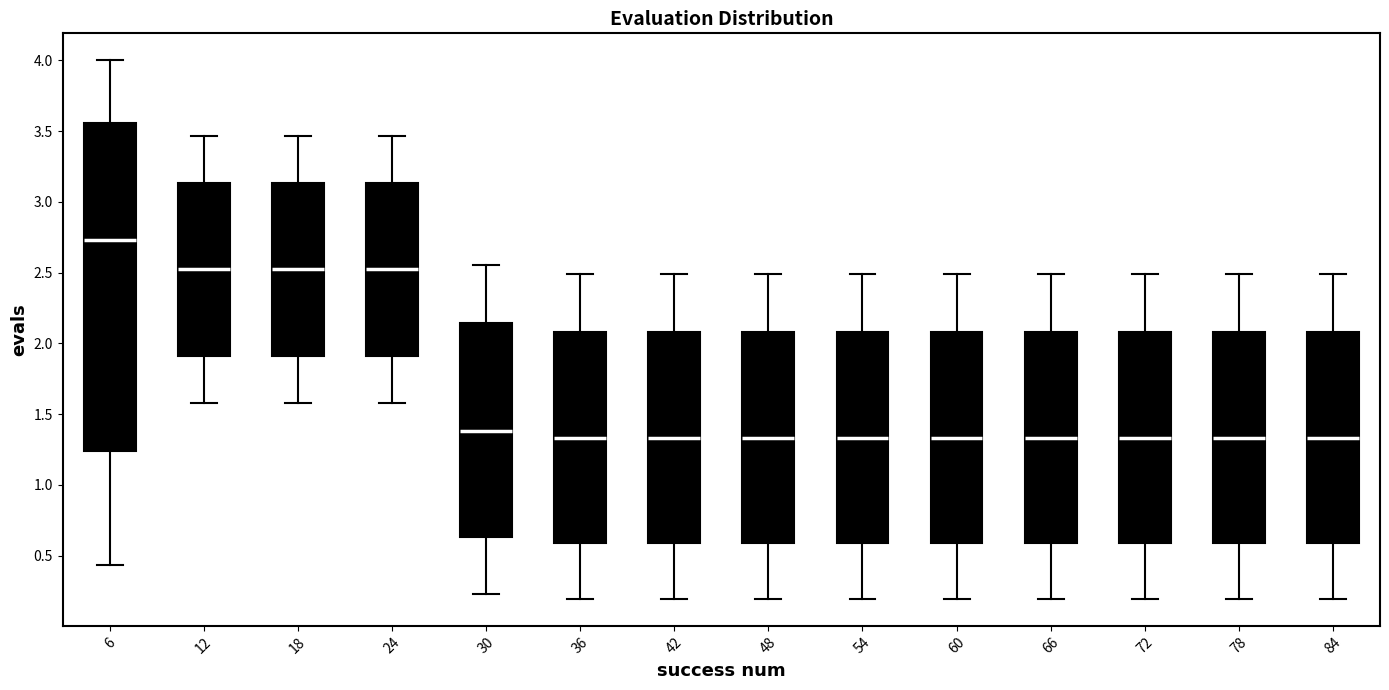

Comparing the boxes themselves (not the whiskers), which one is the tallest?

6